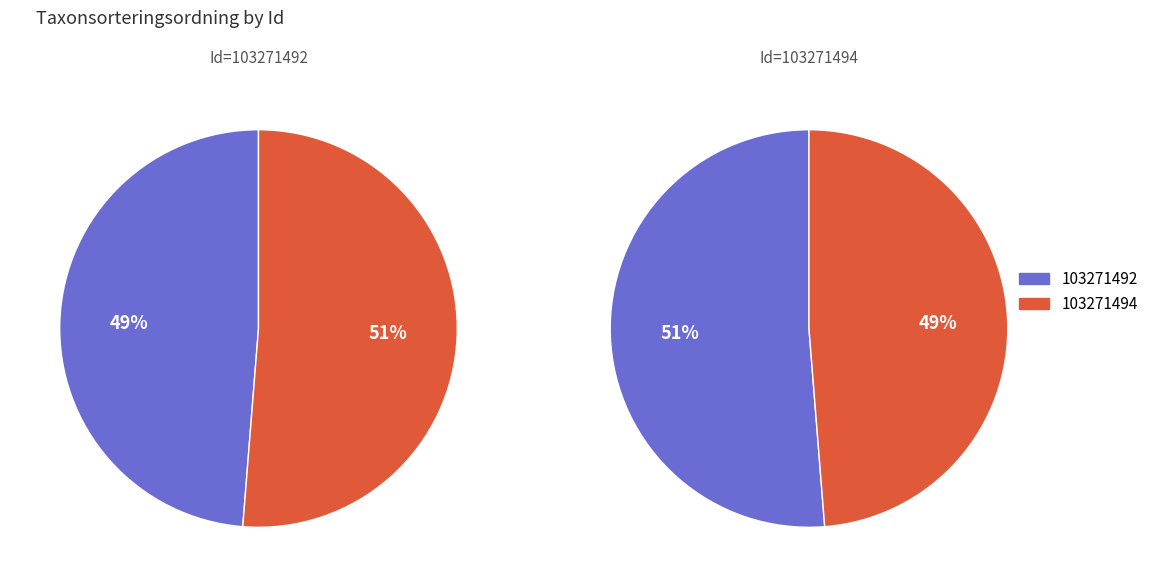

To the nearest percent, what percentage of the pie is 103271494?

51%